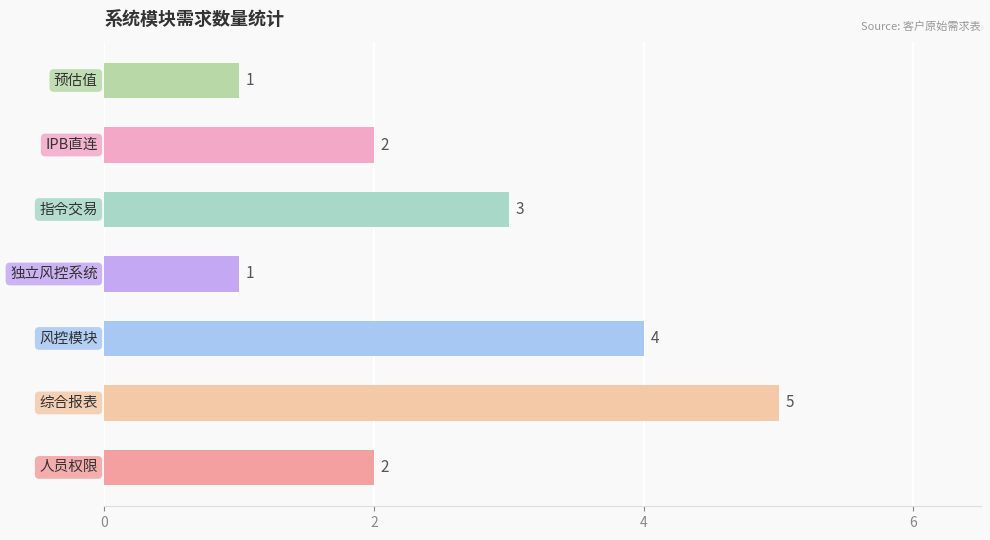

What is the maximum value shown in the chart?

5